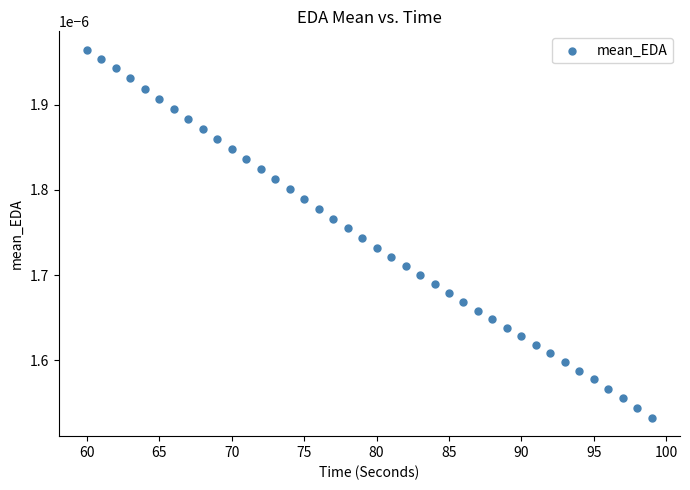

What is the range of X values (max minus min)?

39.0